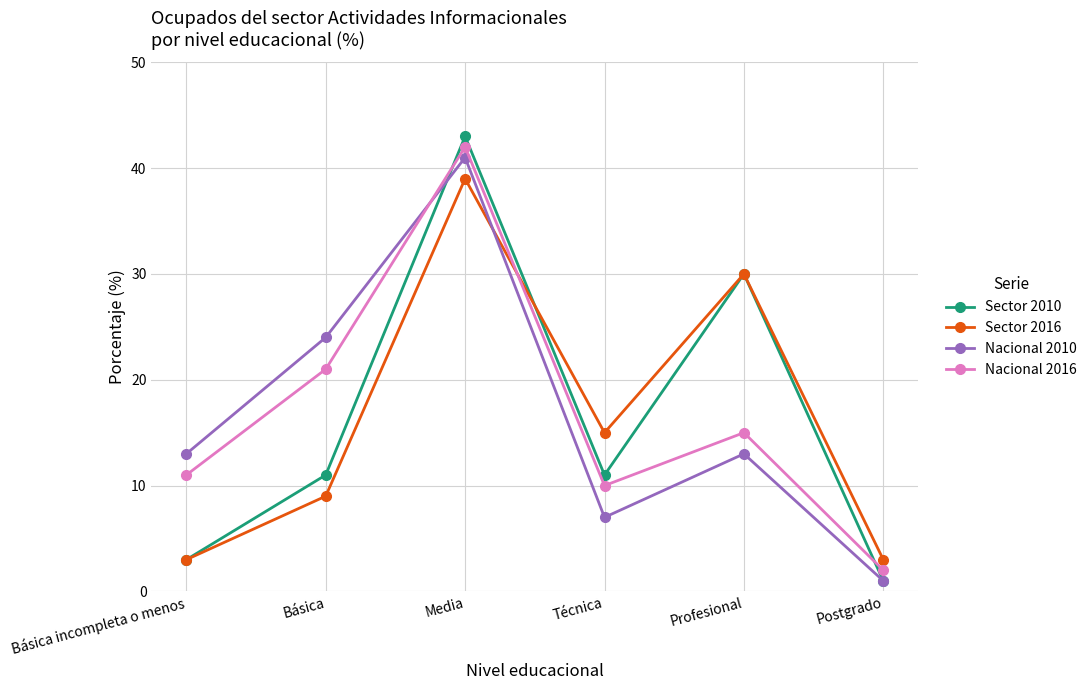

At how many categories does at least one series exceed 39?

1